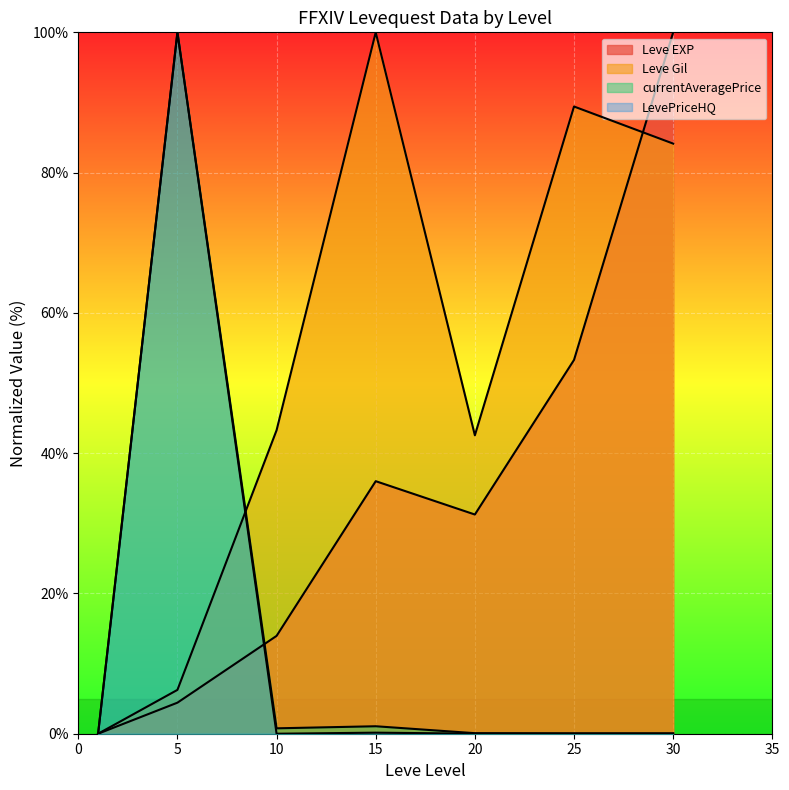

What is the total value across all series at 5?

210.7